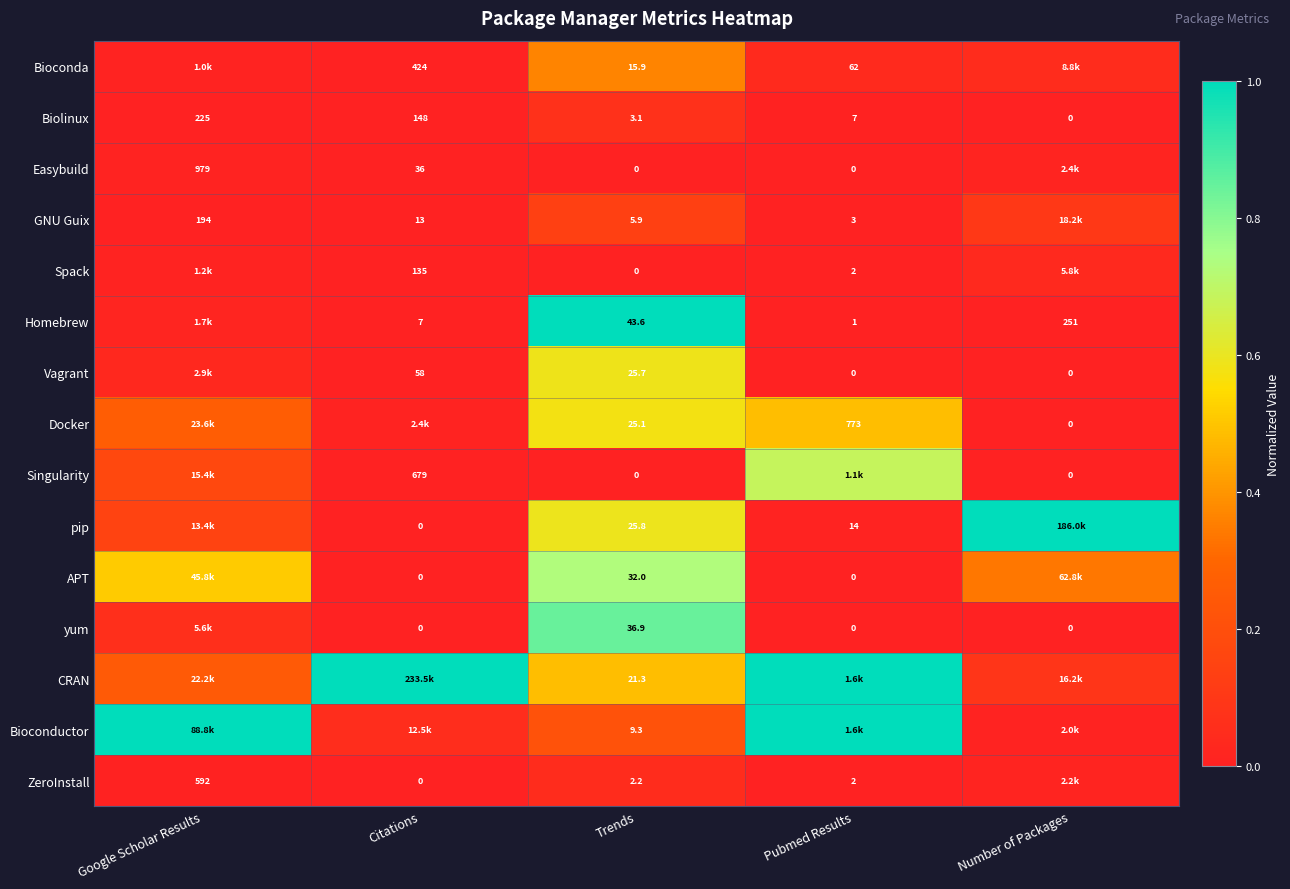

Where is Biolinux nearest to the value 112?

Citations